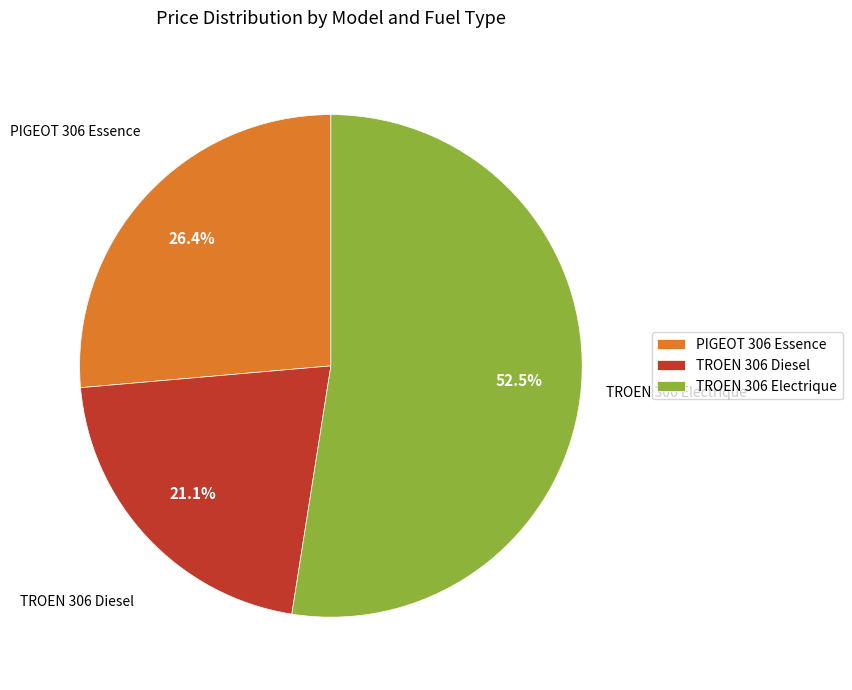

Count the number of slices in the pie.

3